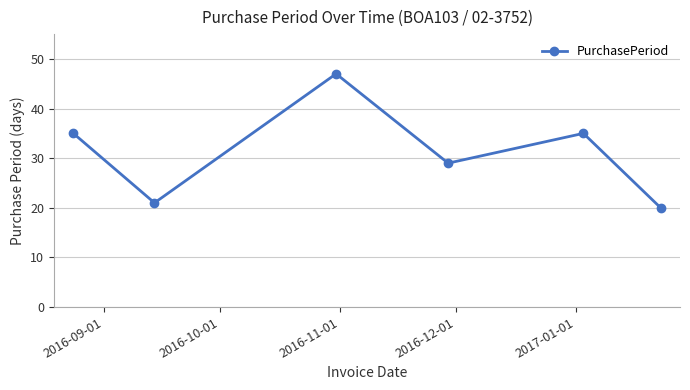

What is the sum of all values?

187